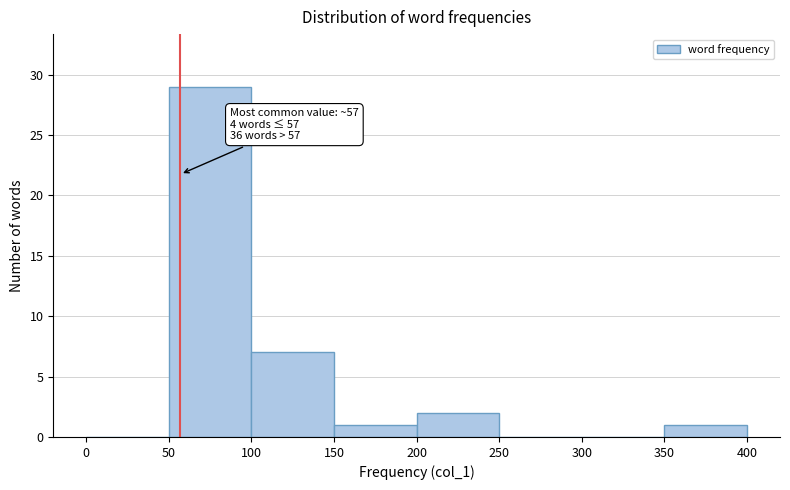

Over which range of the x-axis is the bar tallest?

50 to 100